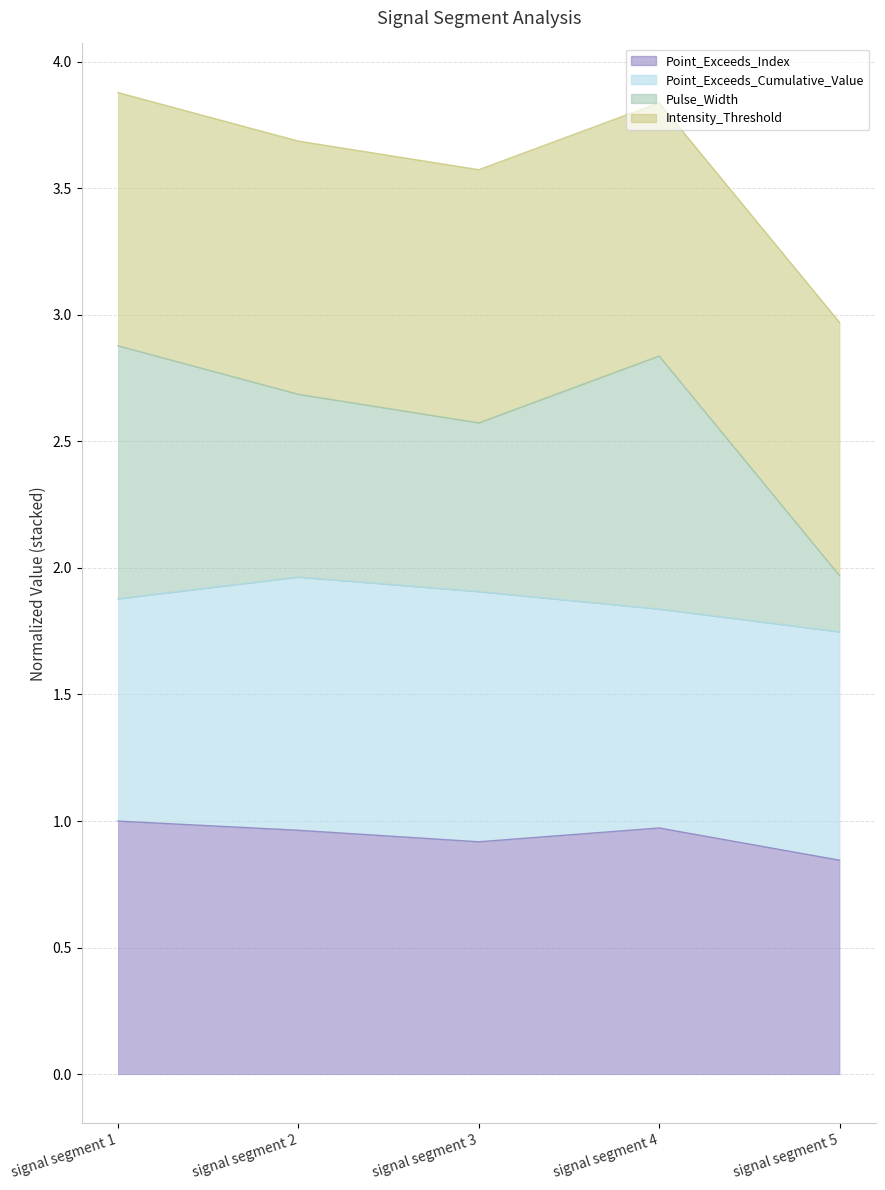

What is the difference between the second highest and second lowest values in the Point_Exceeds_Index series?

0.1